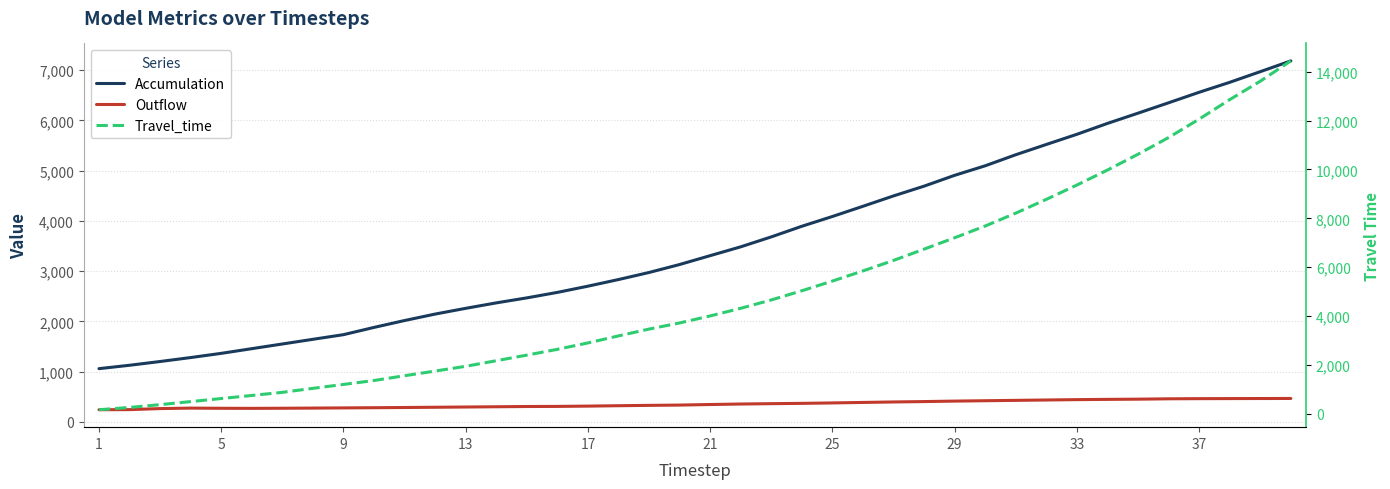

What is the difference between the Travel_time values at 1 and 25?

5678.4